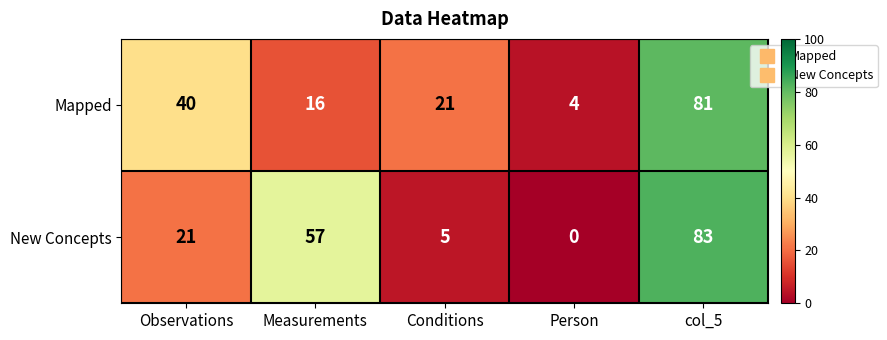

The value of Mapped at Conditions is 32. True or false?

False